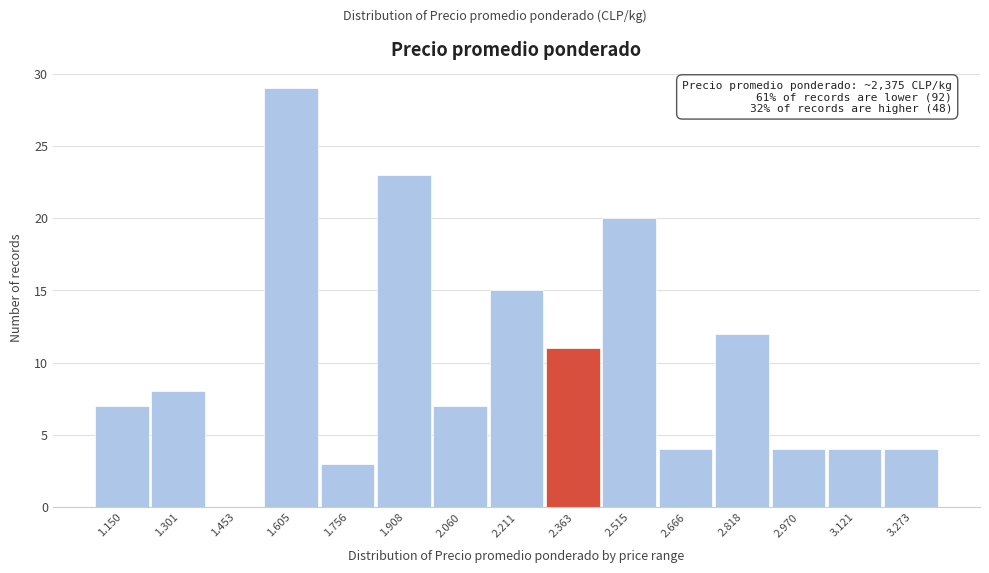

Reading left to right, transcribe all the data shown in this chart.

1.150=7	1.301=8	1.453=0	1.605=29	1.756=3	1.908=23	2.060=7	2.211=15	2.363=11	2.515=20	2.666=4	2.818=12	2.970=4	3.121=4	3.273=4